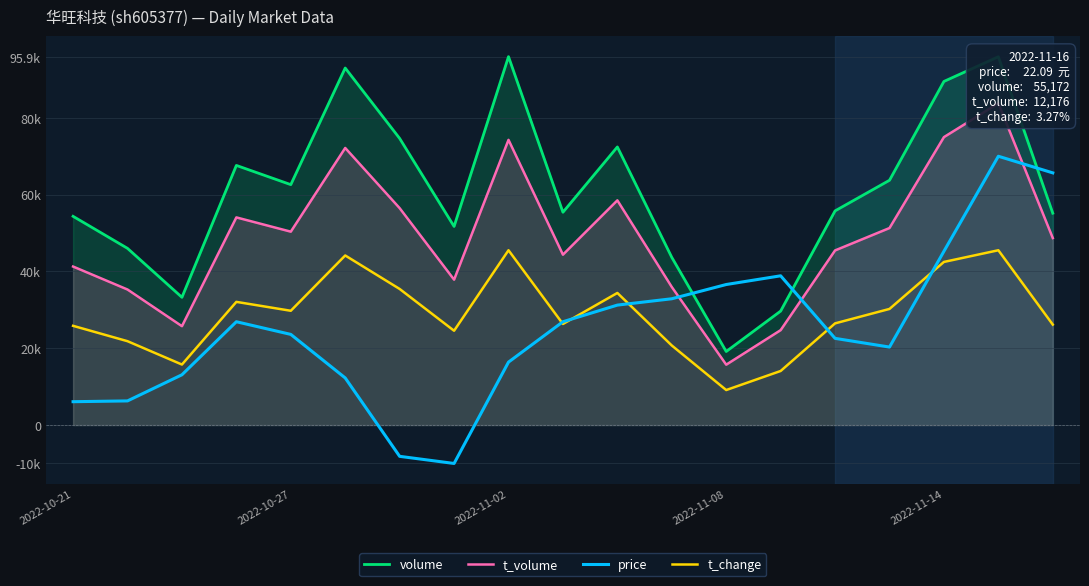

What is the difference between the second highest and minimum values in the price series?

75670.1